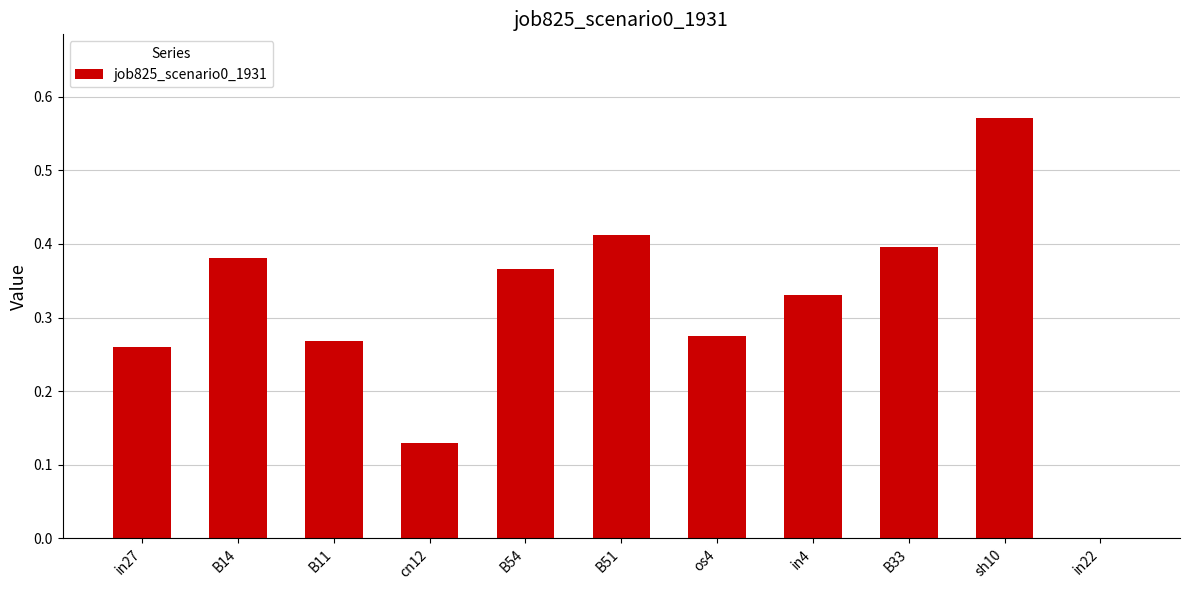

At which category does the chart reach its peak across all series?

sh10